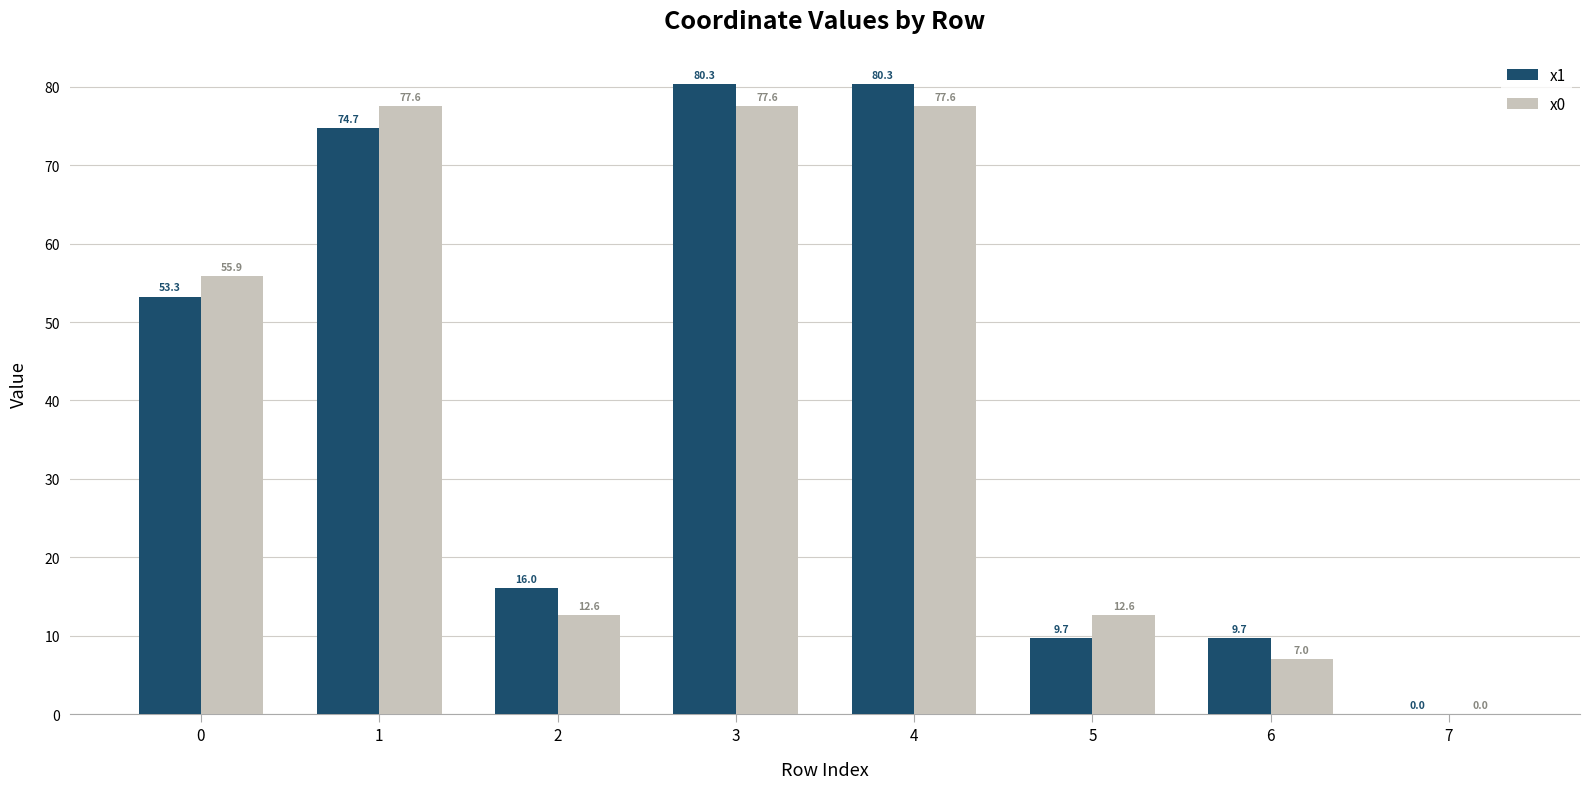

Which series has the largest total across all categories?

x1